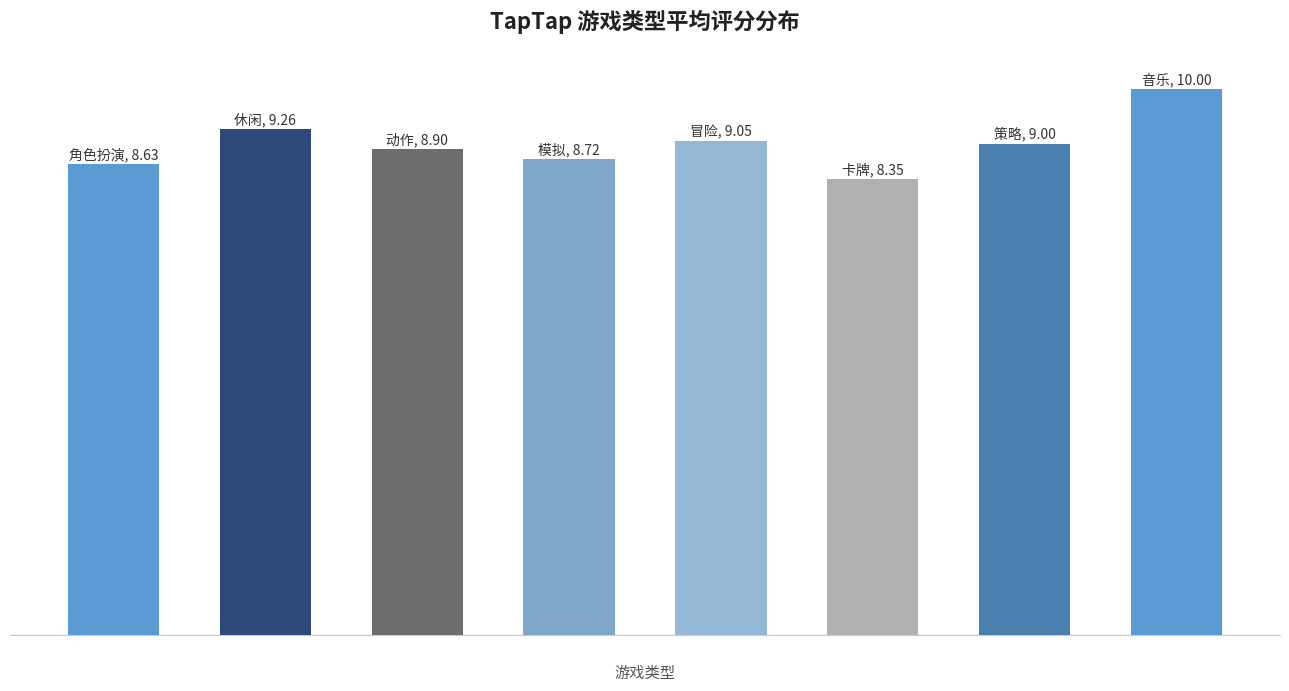

What is the difference between the maximum and minimum values?

1.7